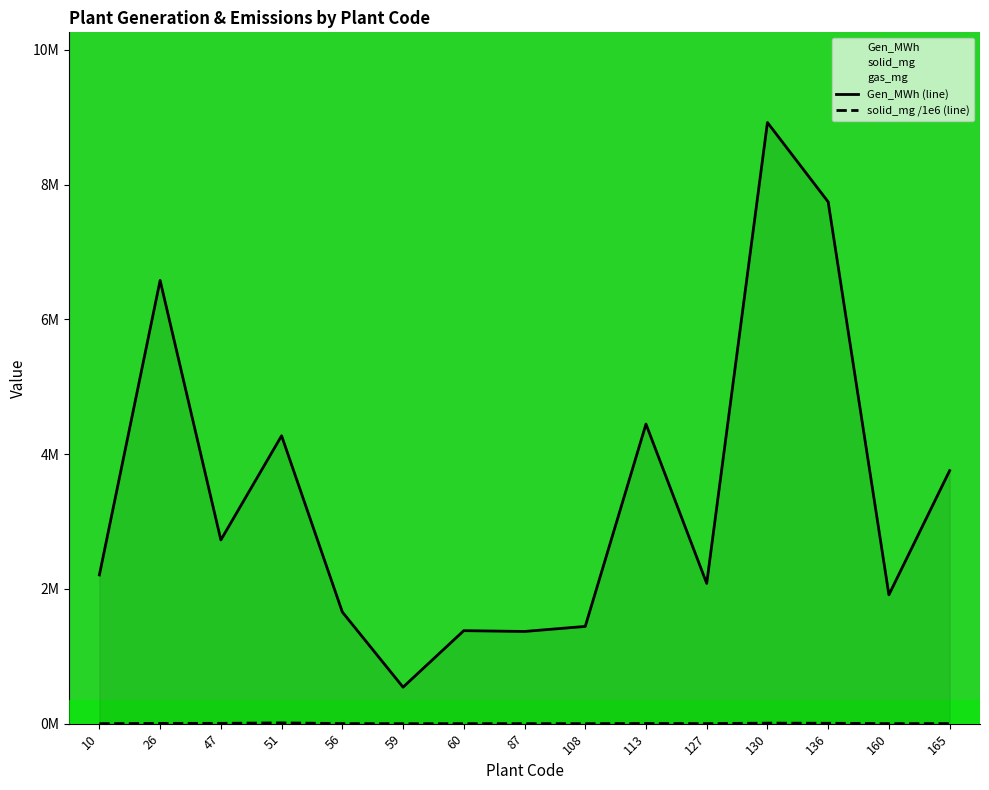

Between 87 and 165, which series saw the biggest shift?

Gen_MWh